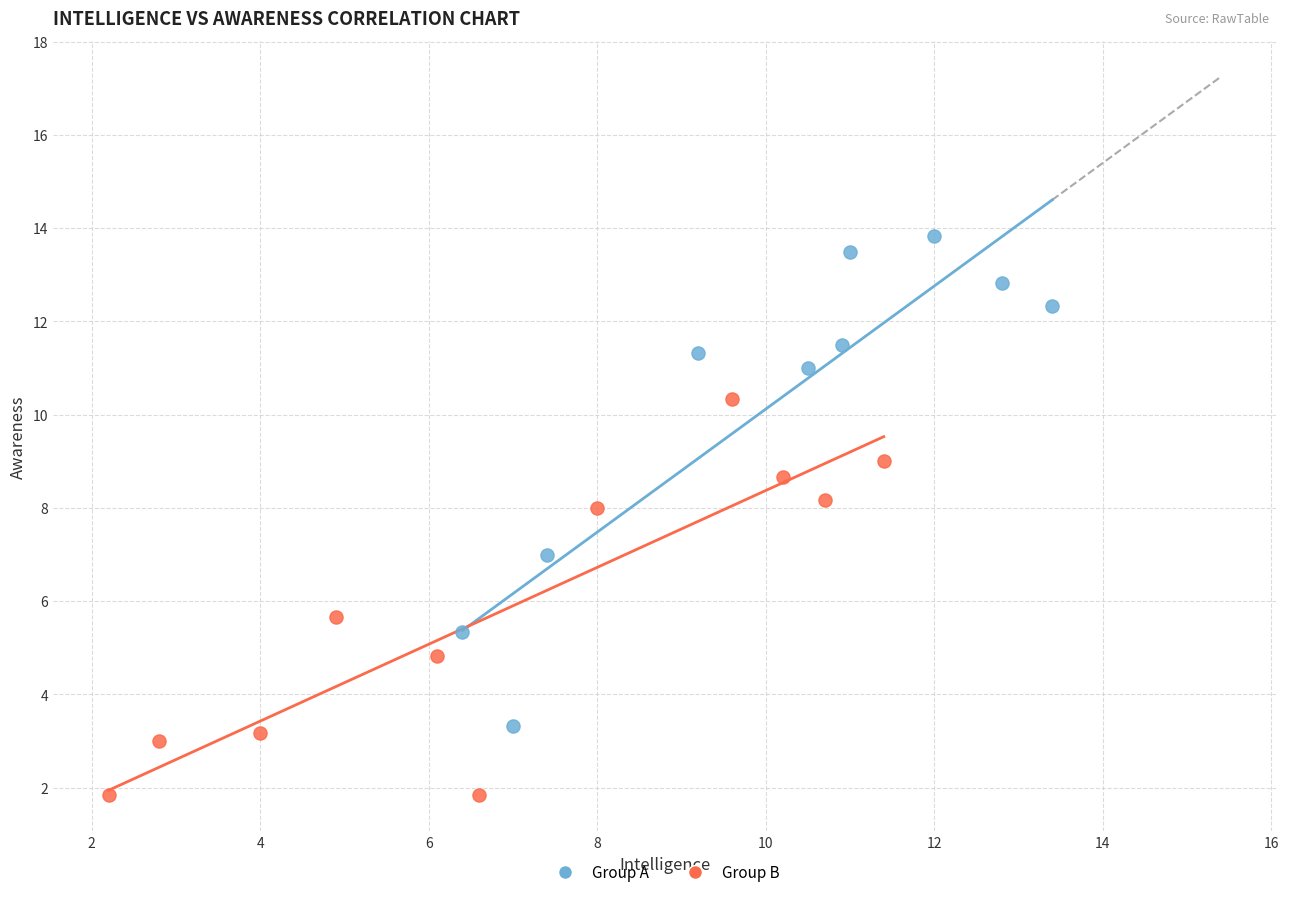

Which series reaches the maximum Y coordinate?

Group A